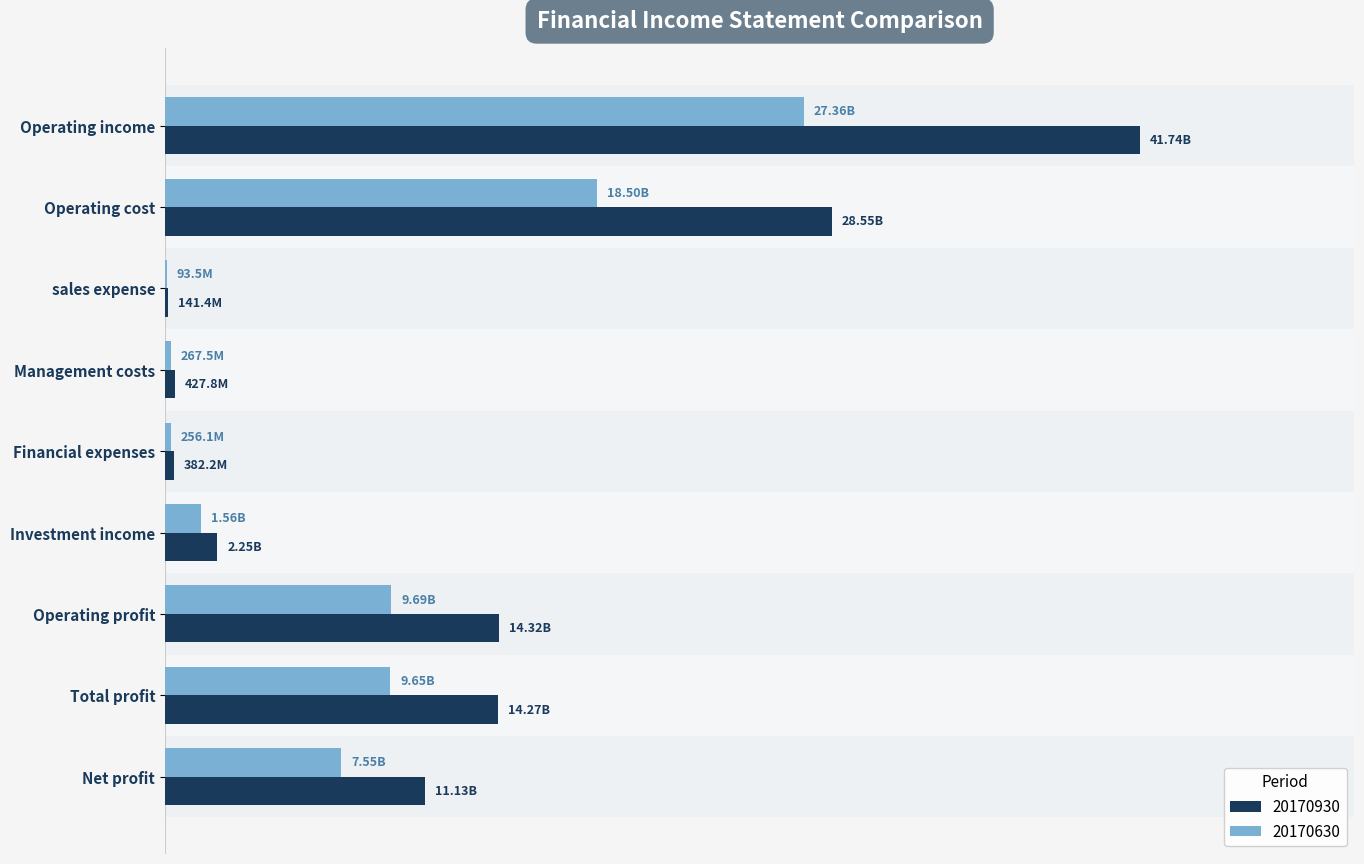

What is the smallest value displayed?

93457746